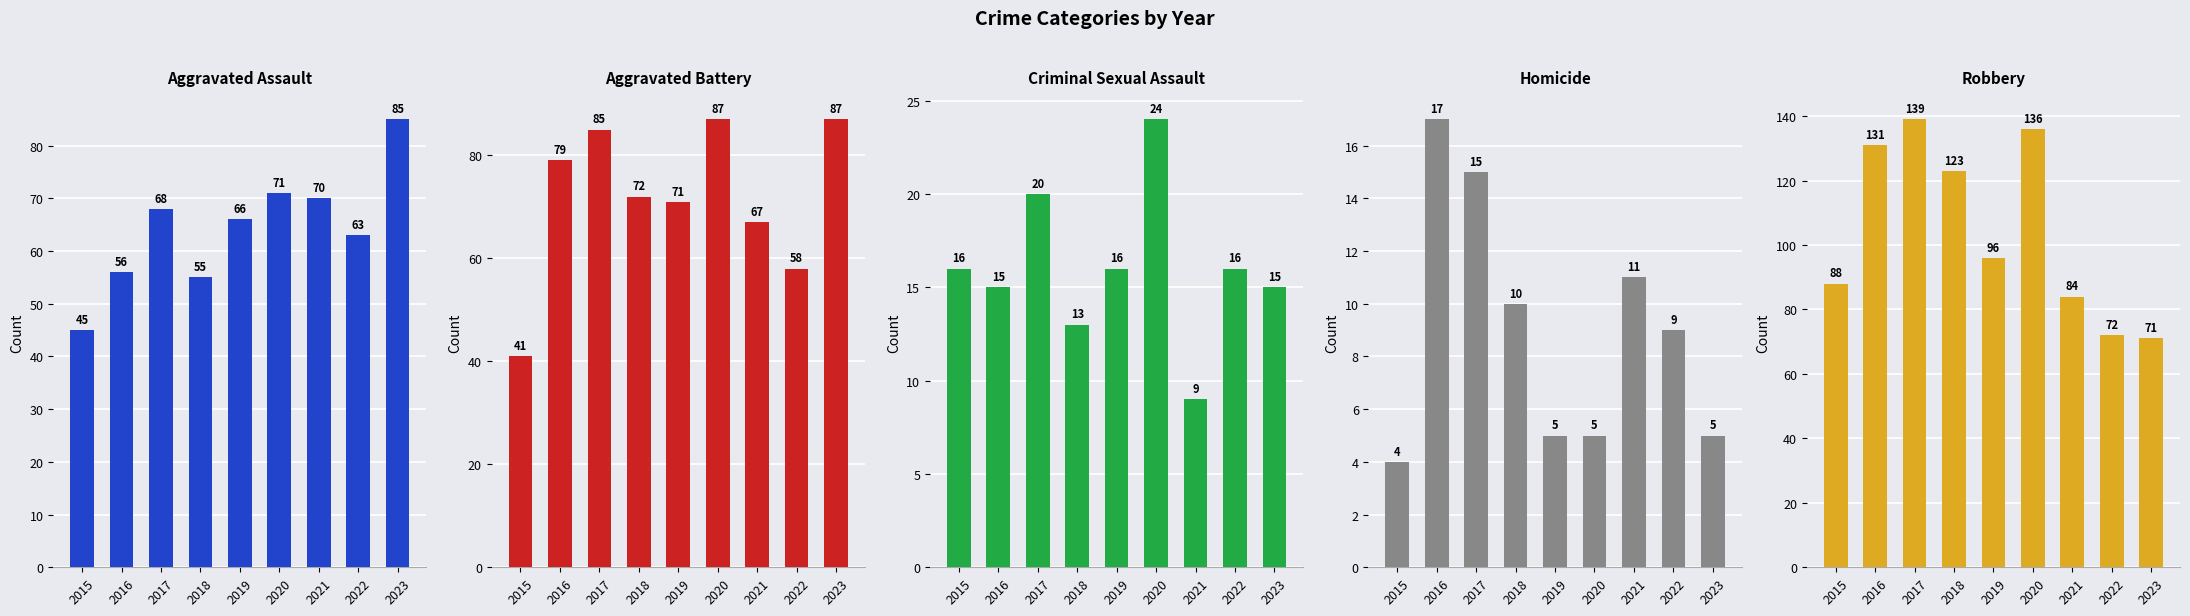

What is the approximate value of Robbery at 2020, to the nearest 5?

135